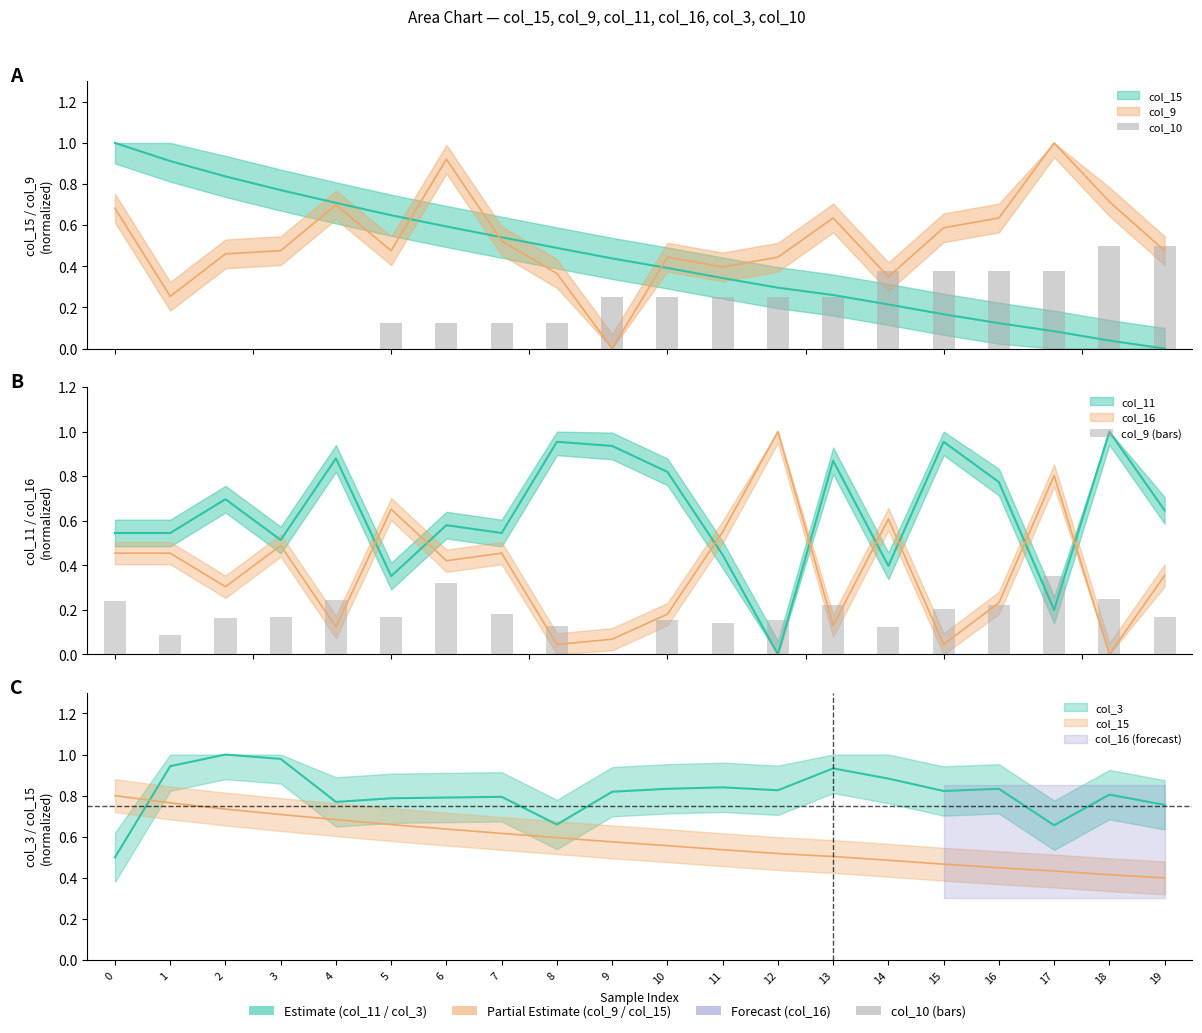

How many col_9 (bars) values are between 0 and 1?

20